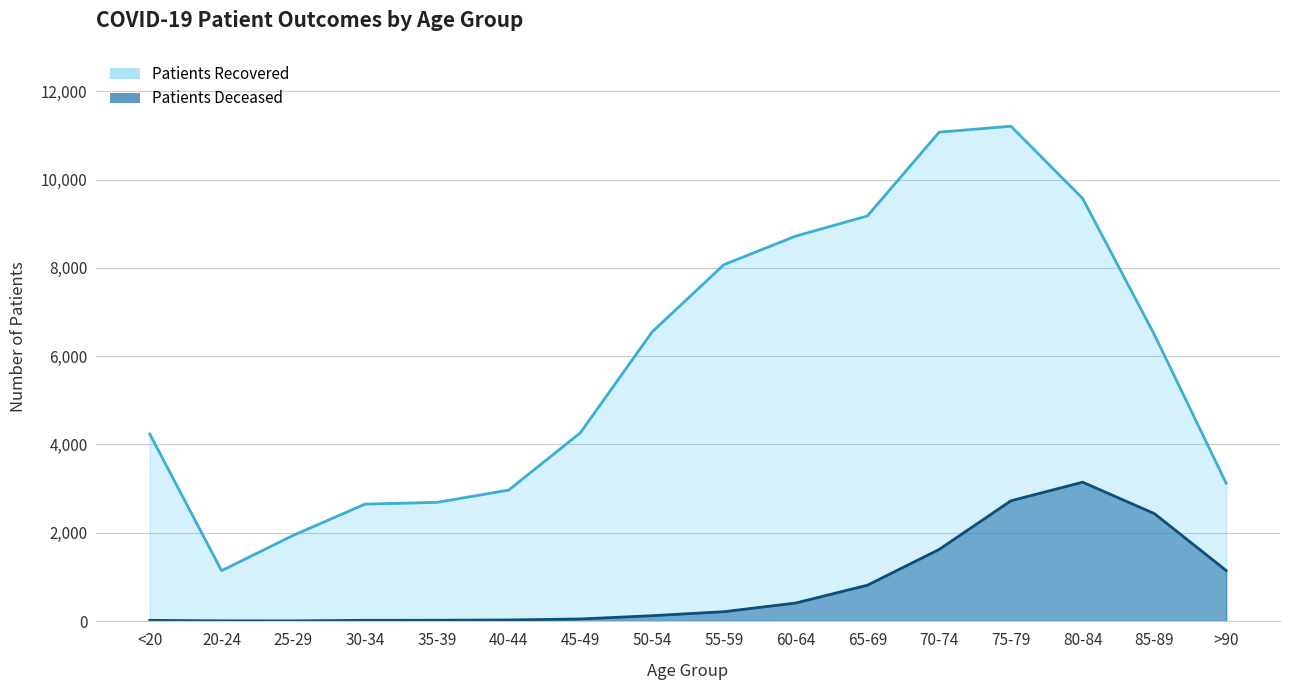

Read the patients_deceased value at 50-54.

120